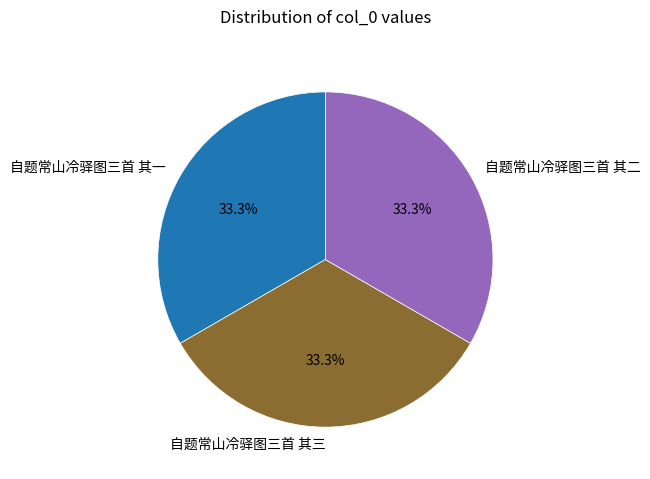

How many segments does this pie chart have?

3